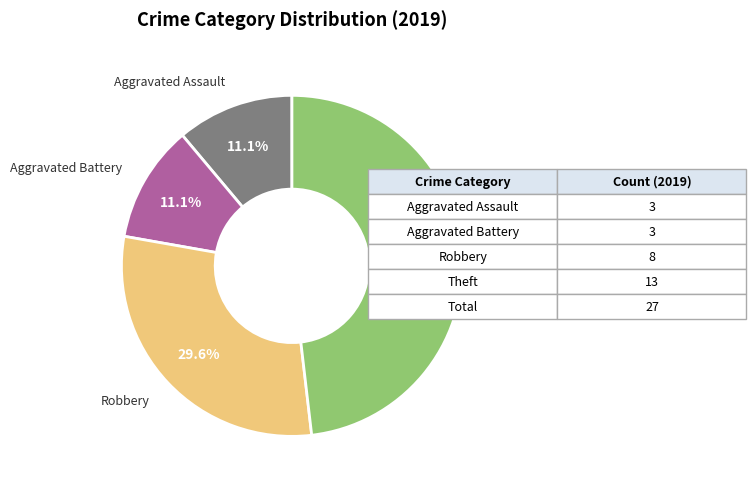

Is there any slice that represents more than half of the pie?

No